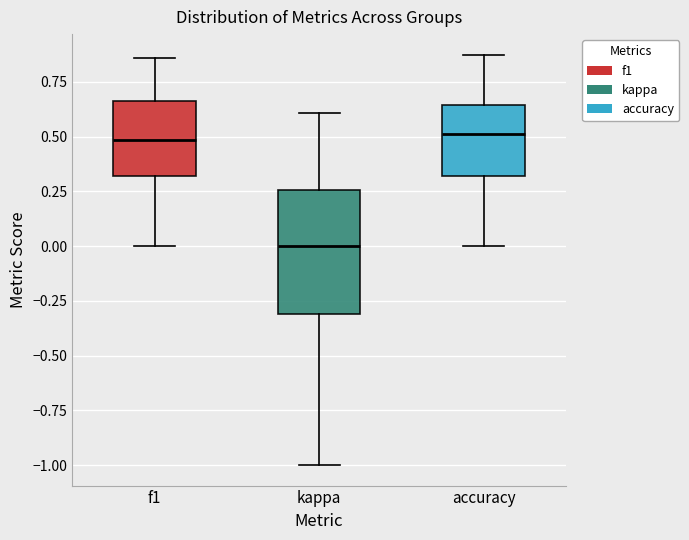

Which box is the tallest, from its lower edge to its upper edge?

kappa